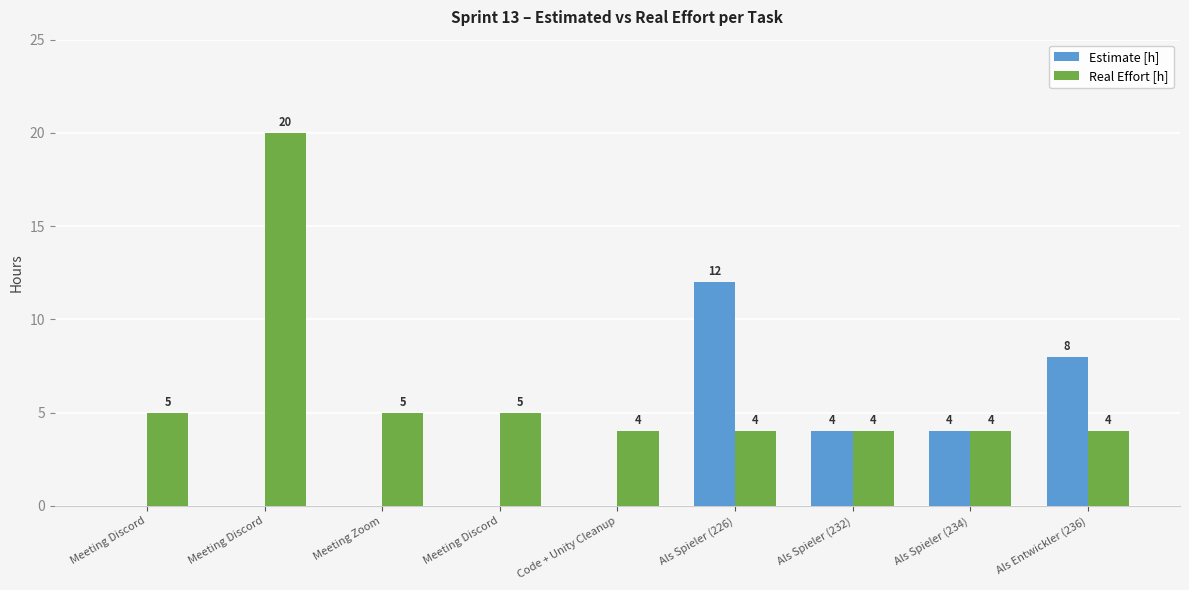

What are all the series names shown in the legend?

Estimate [h], Real Effort [h]